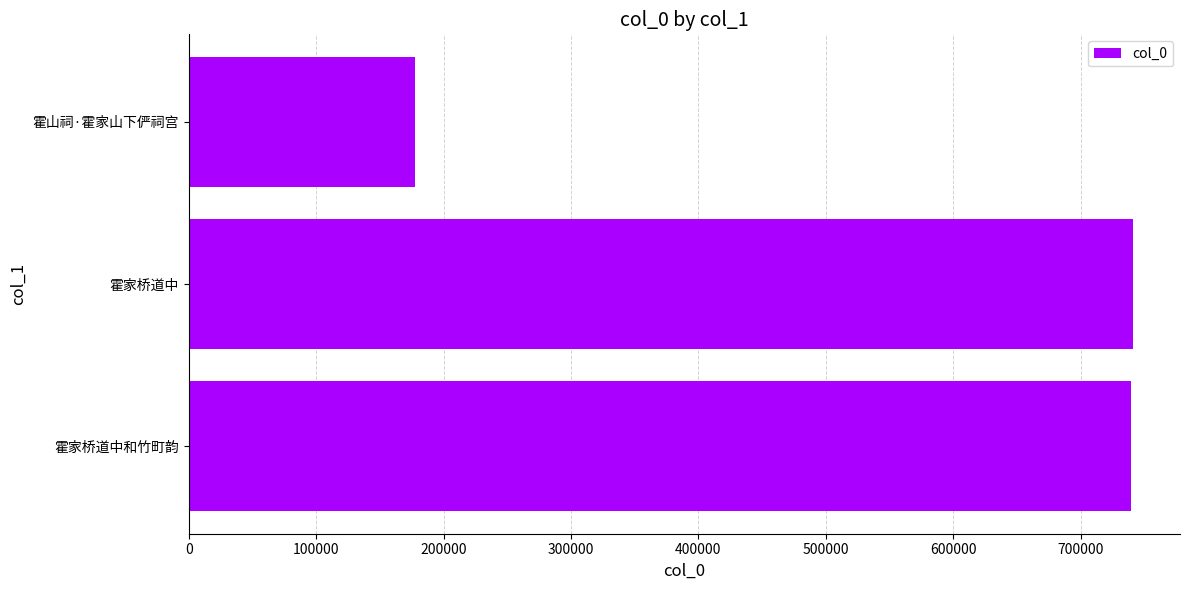

What is the approximate value at 霍家桥道中和竹町韵?

739402